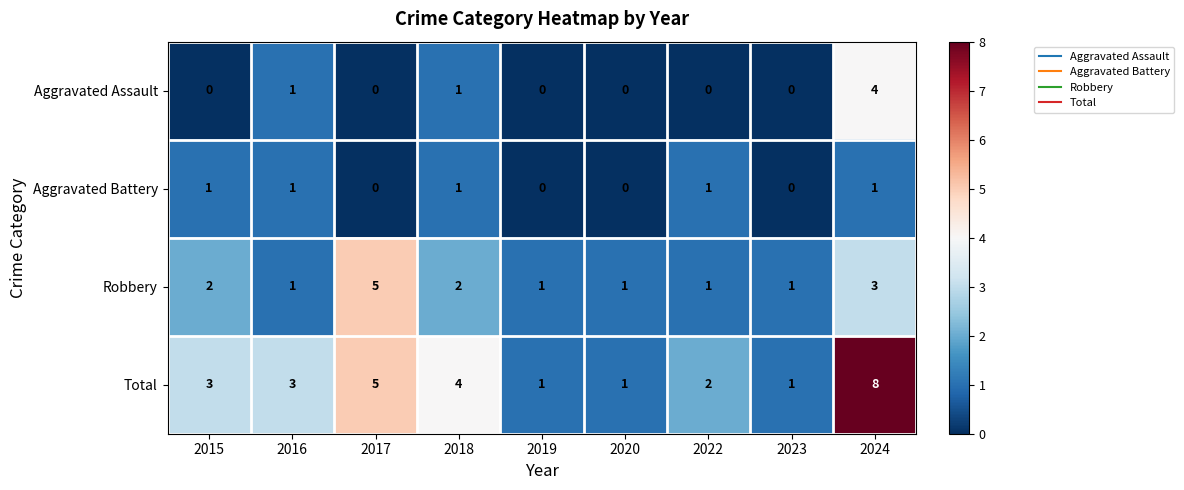

Which category has the highest value across all series?

2024